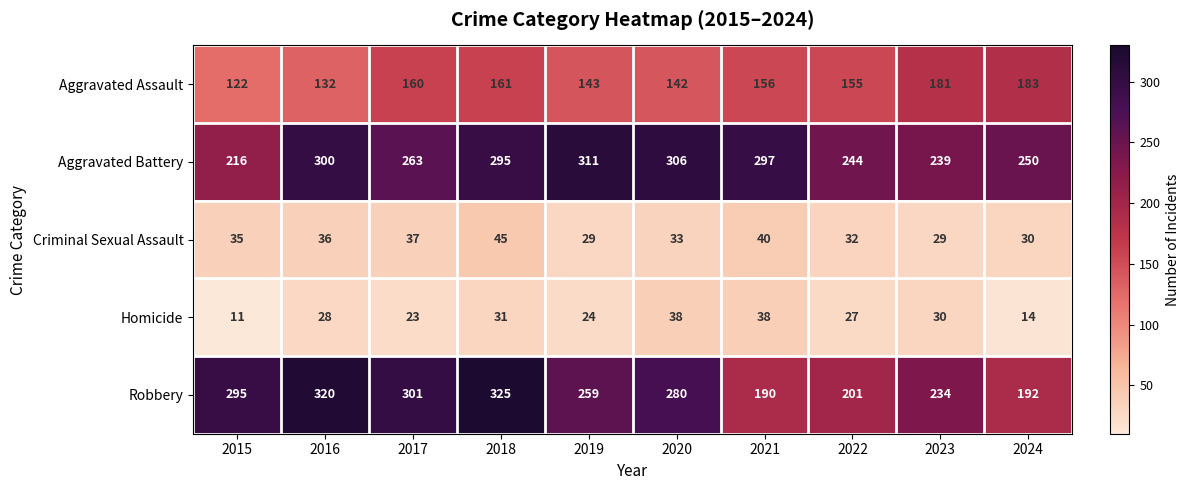

What is the lowest value of the Robbery series?

190